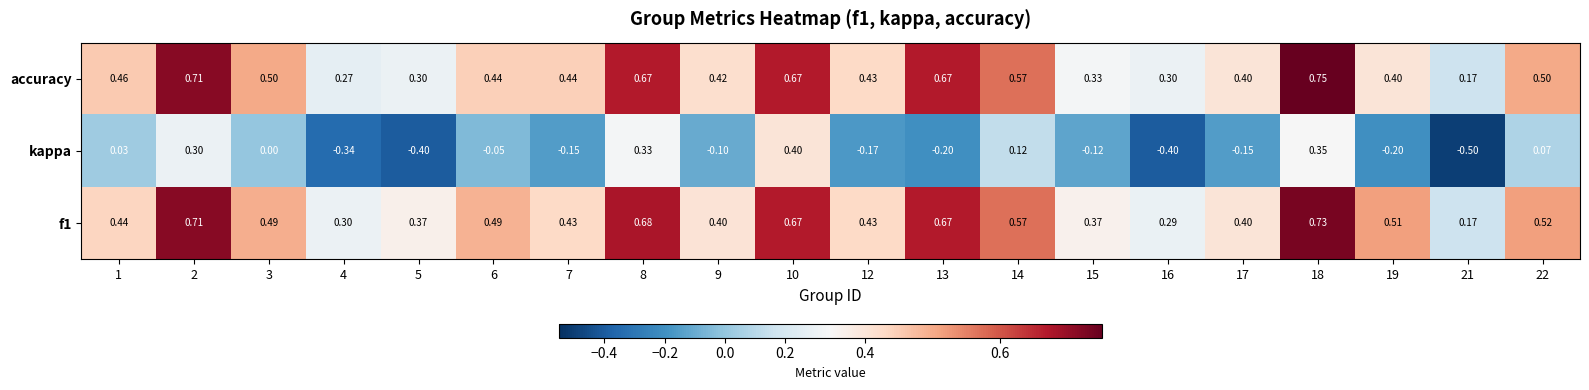

Which series changed the most between 7 and 12?

kappa